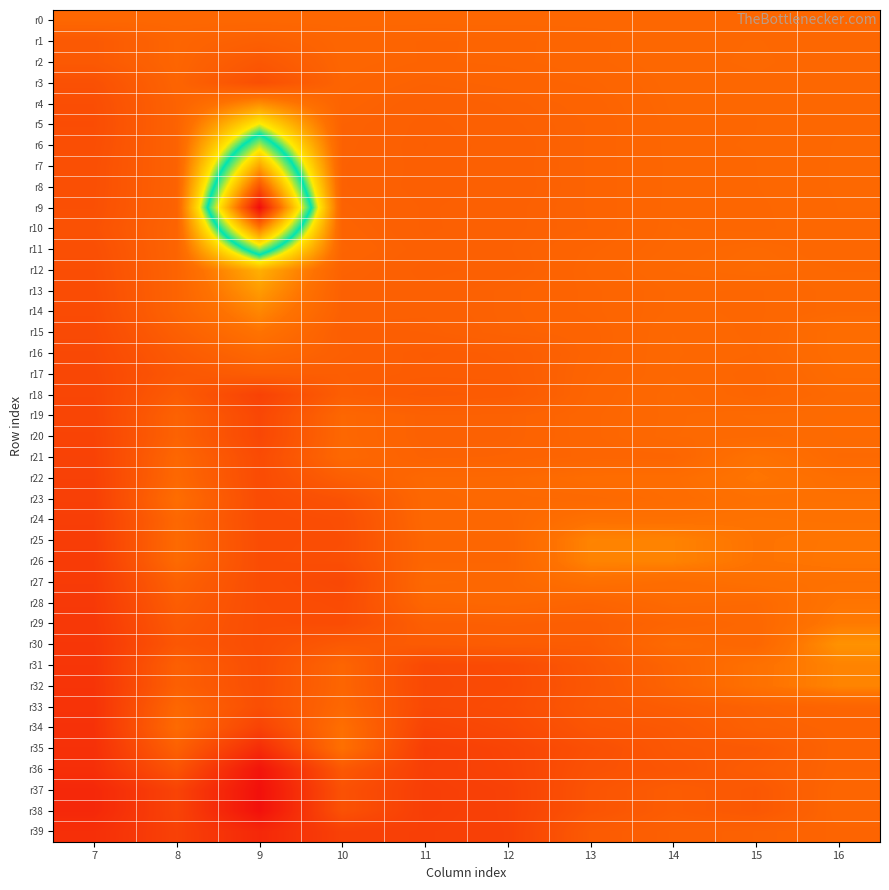

What is the greatest value displayed?

0.5